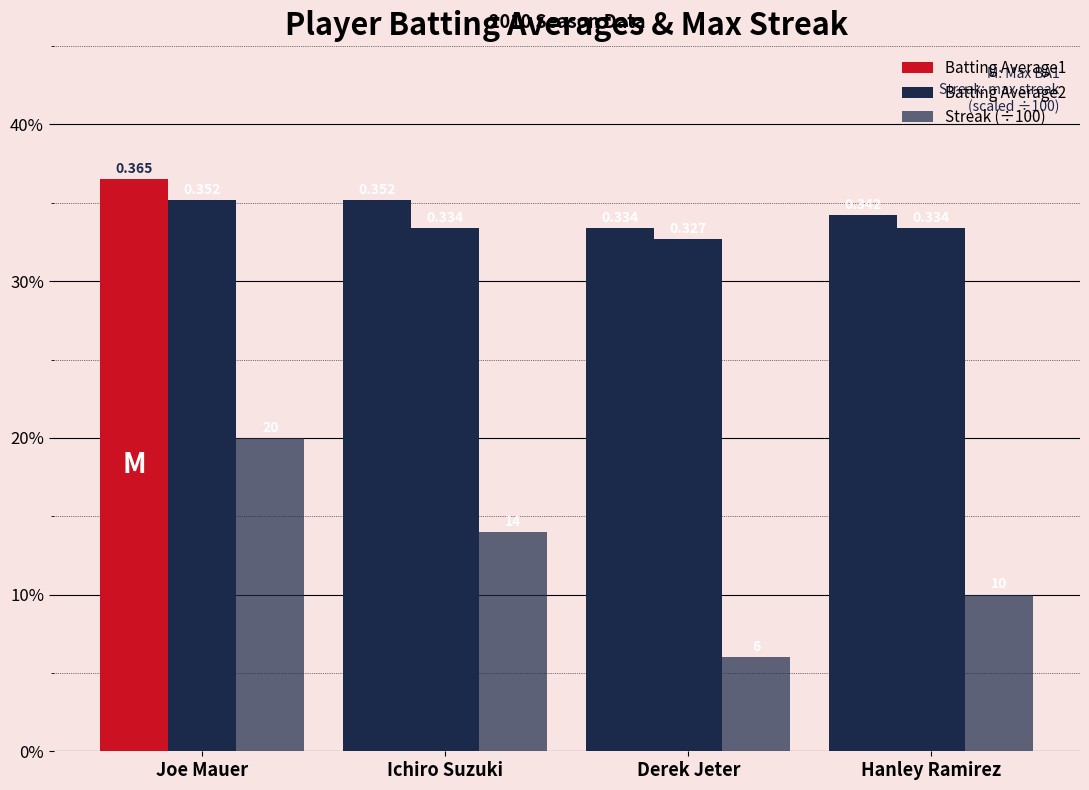

Does the chart contain stacked bars?

No